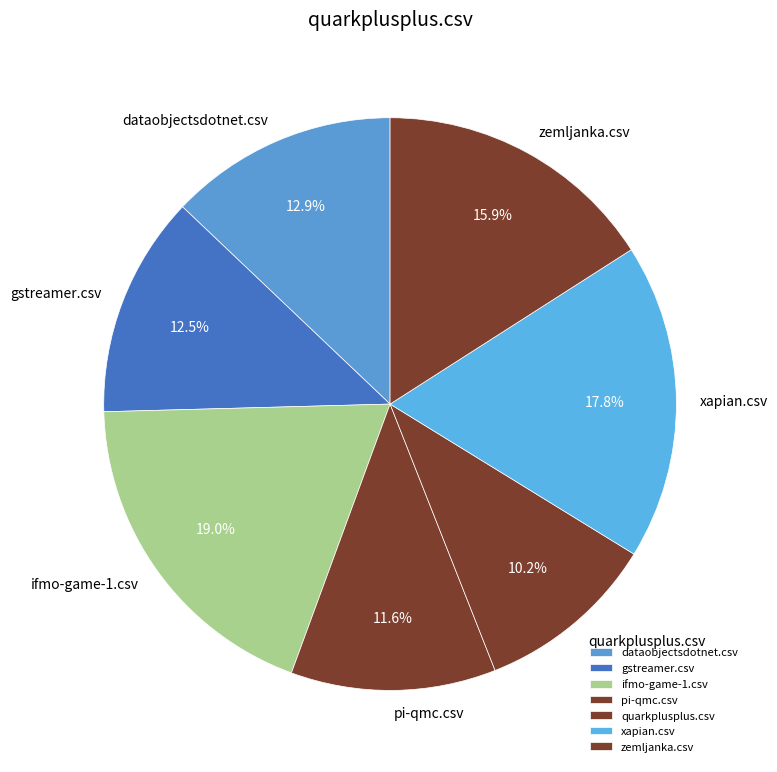

Is there a majority slice in this chart?

No